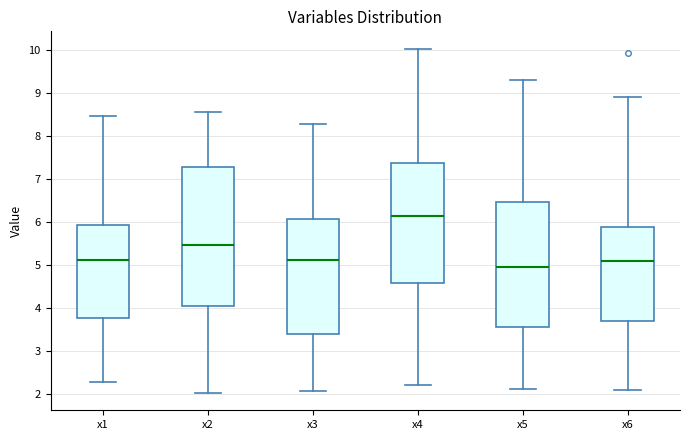

Reading left to right, transcribe this box plot: for each box, give where its median line is, the range the box spans, and where its two whiskers end, as read against the y-axis. The values are not printed on the chart, so give them approximately, as read against the axis.

x1: median 5.1, box 3.8 to 5.9, whiskers 2.3 to 8.5
x2: median 5.5, box 4.0 to 7.3, whiskers 2.0 to 8.5
x3: median 5.1, box 3.4 to 6.1, whiskers 2.1 to 8.3
x4: median 6.1, box 4.6 to 7.4, whiskers 2.2 to 10.0
x5: median 5.0, box 3.6 to 6.5, whiskers 2.1 to 9.3
x6: median 5.1, box 3.7 to 5.9, whiskers 2.1 to 8.9